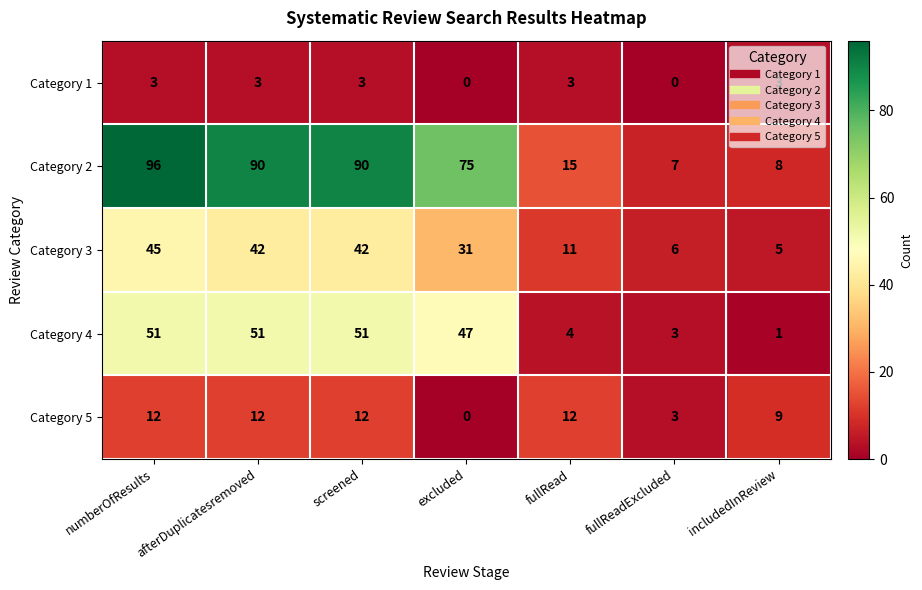

True or false: Category 4 has a value of 51 at screened.

True